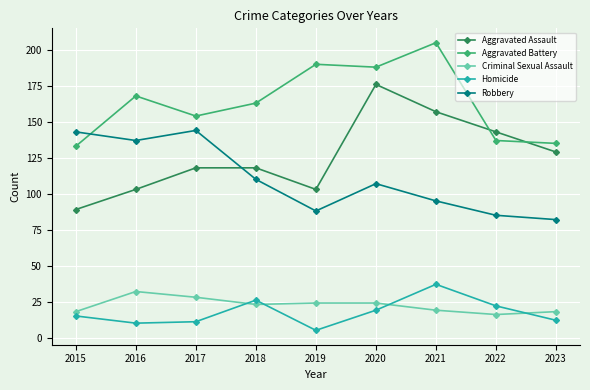

How many series are shown in this chart?

5